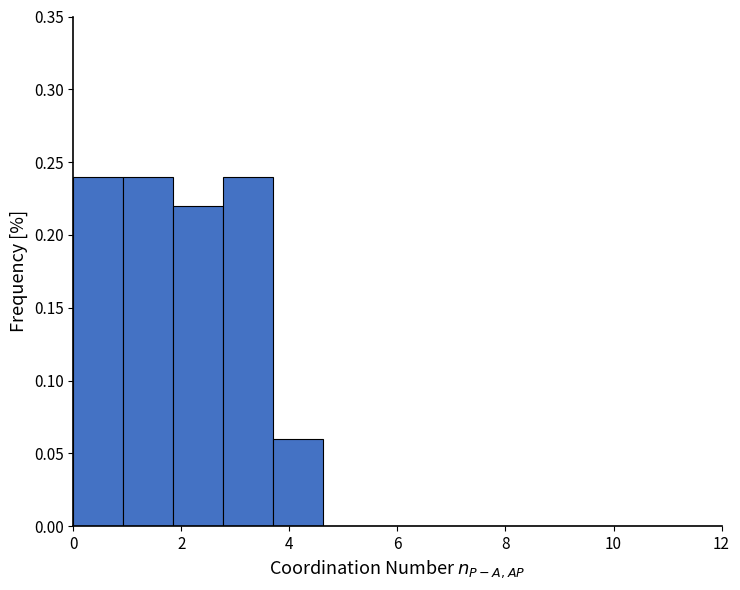

Reading left to right, transcribe this chart: for each bar, give the range it covers on the x-axis and its height. Neither the bar edges nor the heights are printed on the chart, so give them approximately, as read against the axes.

0.0 to 1.0: 0.24
1.0 to 1.8: 0.24
1.8 to 2.8: 0.22
2.8 to 3.6: 0.24
3.6 to 4.6: 0.06
4.6 to 5.6: 0
5.6 to 6.4: 0
6.4 to 7.4: 0
7.4 to 8.4: 0
8.4 to 9.2: 0
9.2 to 10.2: 0
10.2 to 11.0: 0
11.0 to 12.0: 0